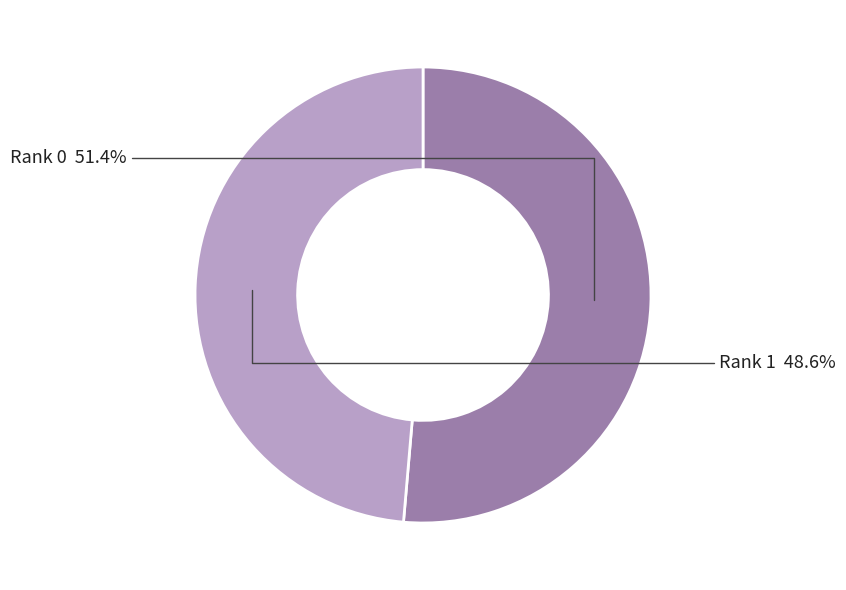

Does Rank 1 represent more than half of the total?

No